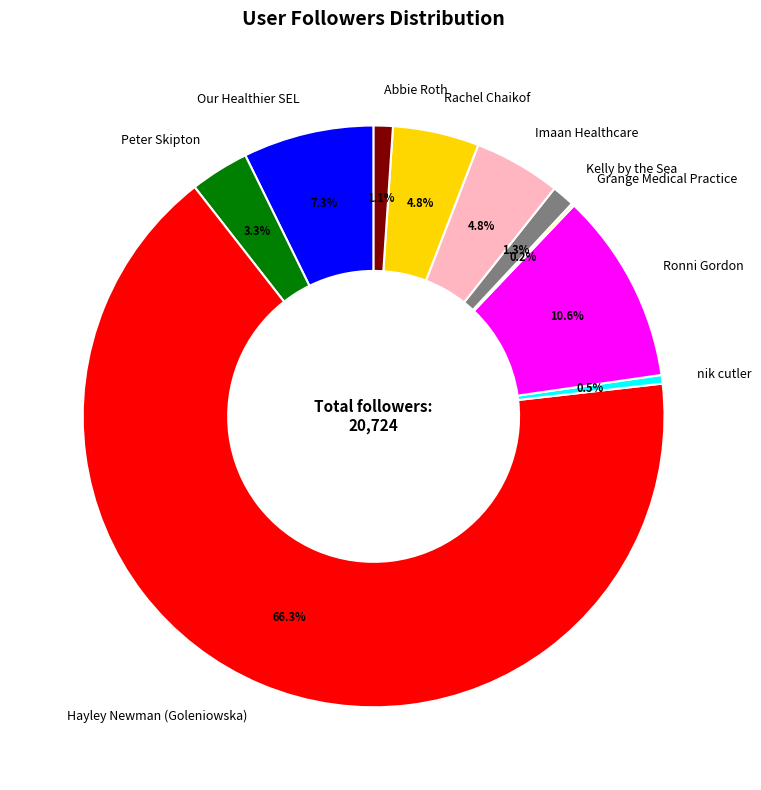

What is the largest slice in the pie chart?

Hayley Newman (Goleniowska)